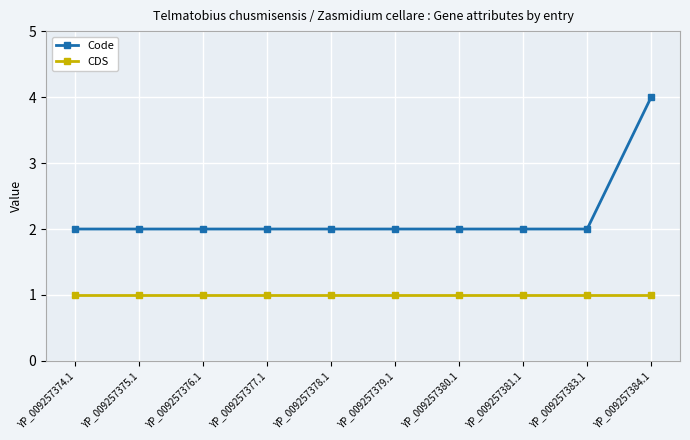

What is the average value of the CDS series?

1